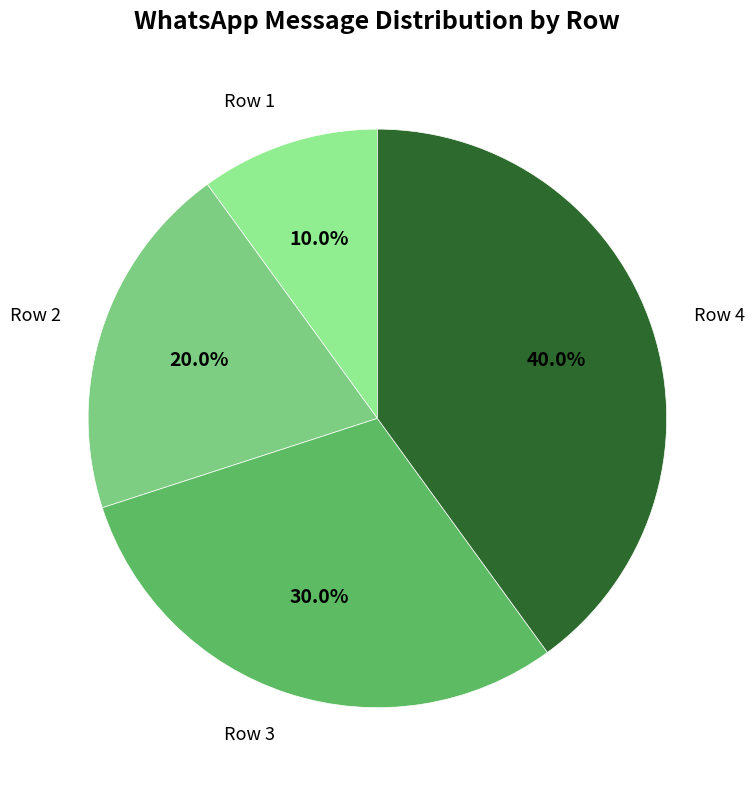

How many slices are in this pie chart?

4